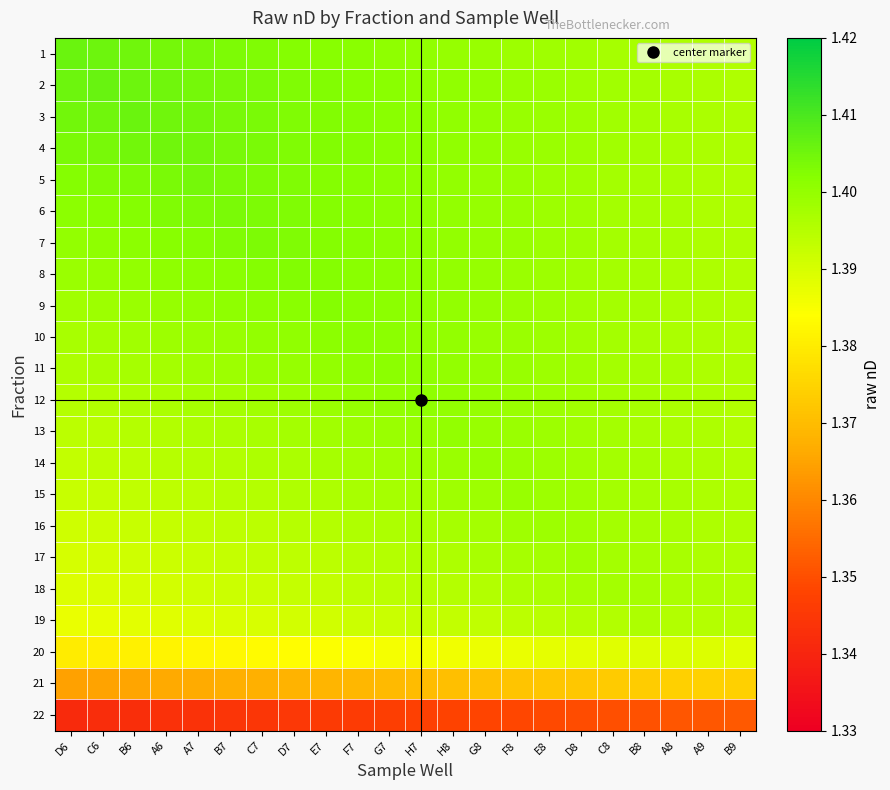

What is the total value across all series at H8?

30.7